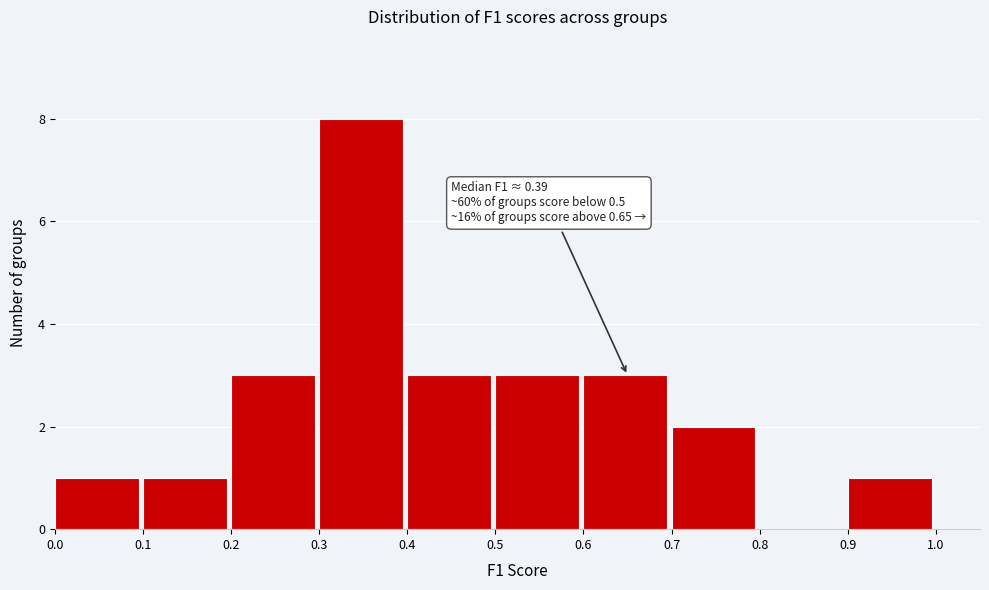

Which range on the x-axis has the tallest bar?

0.3 to 0.4